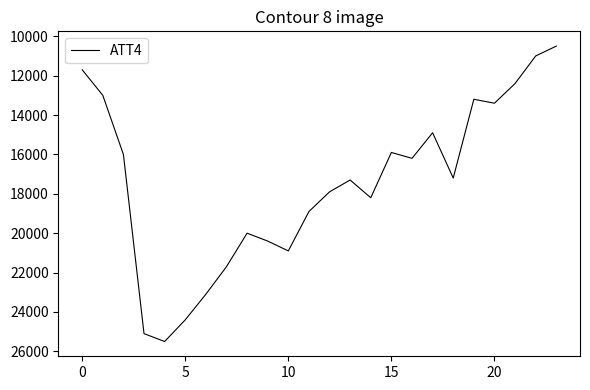

Reading left to right, extract all data points from this chart.

11700	13000	16000	25100	25500	24400	23100	21700	20000	20400	20900	18900	17900	17300	18200	15900	16200	14900	17200	13200	13400	12400	11000	10500